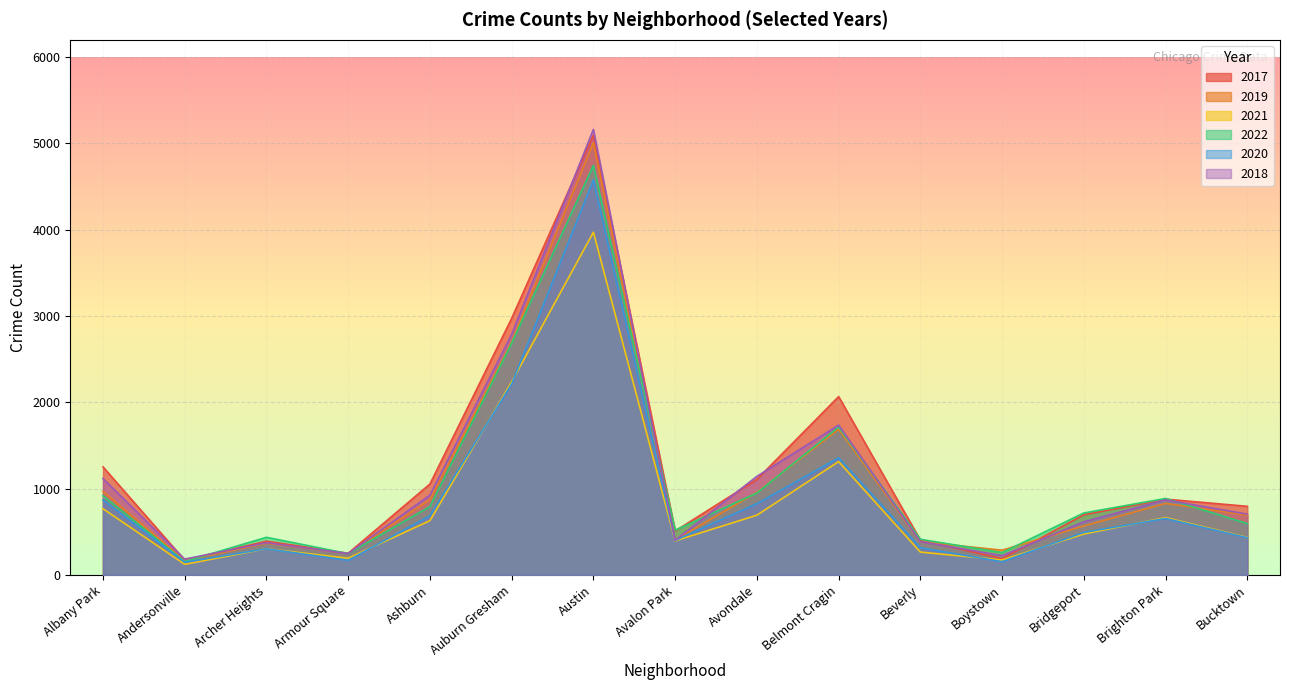

What are all the series names shown in the legend?

2017, 2019, 2021, 2022, 2020, 2018